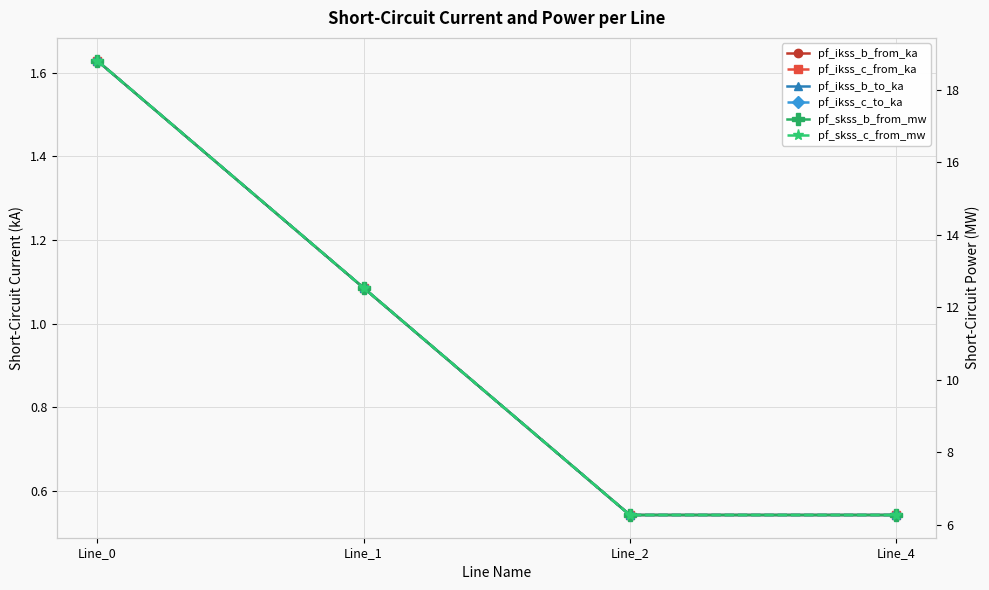

What are all the series names shown in the legend?

pf_ikss_b_from_ka, pf_ikss_c_from_ka, pf_ikss_b_to_ka, pf_ikss_c_to_ka, pf_skss_b_from_mw, pf_skss_c_from_mw